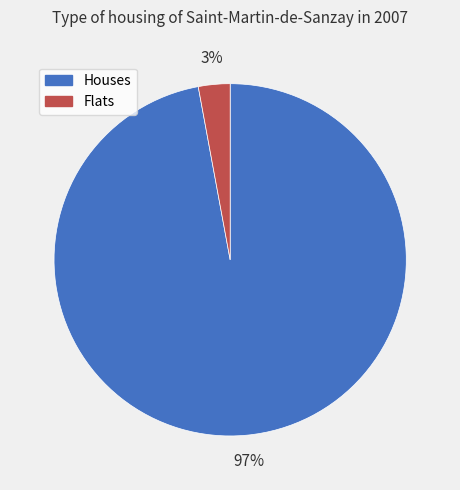

Count the number of slices in the pie.

2